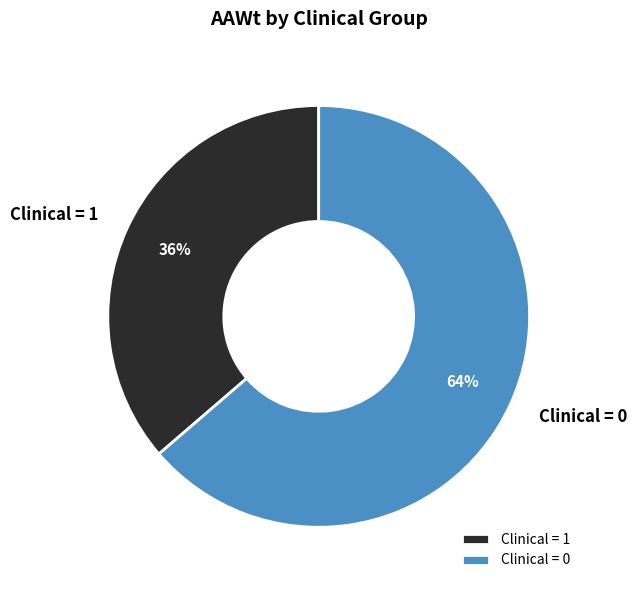

Rank the categories by value from lowest to highest.

Clinical = 1, Clinical = 0